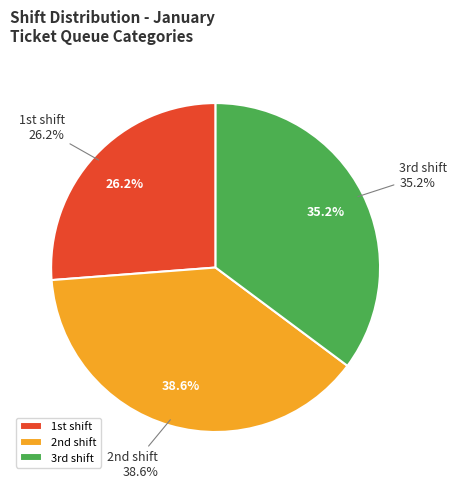

How many slices are in this pie chart?

3